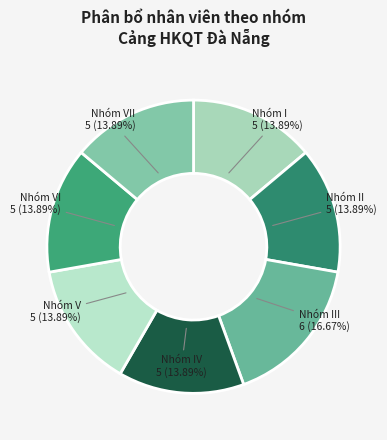

The Nhóm VII slice represents 14% of the pie. True or false?

True